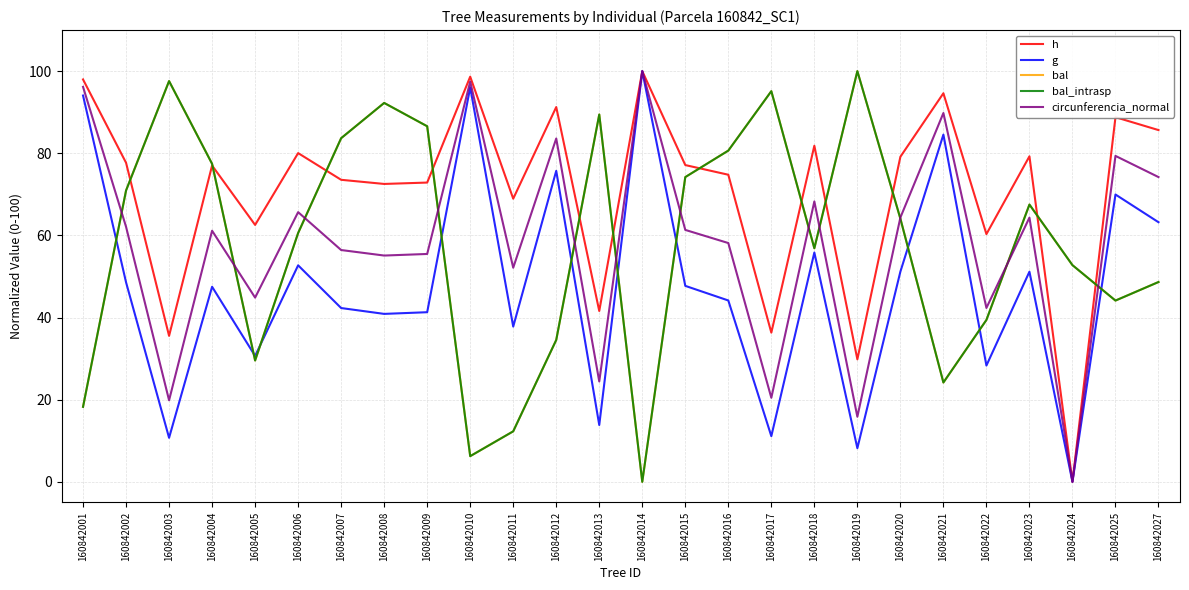

What is the average value of the h series?

70.7